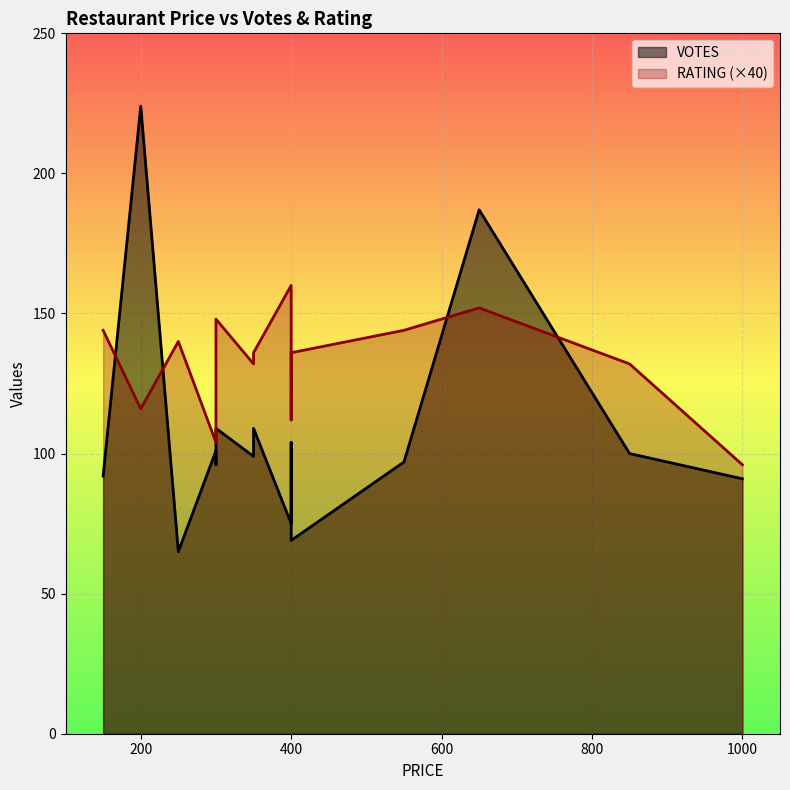

What is the sum of all VOTES values?

1618.0